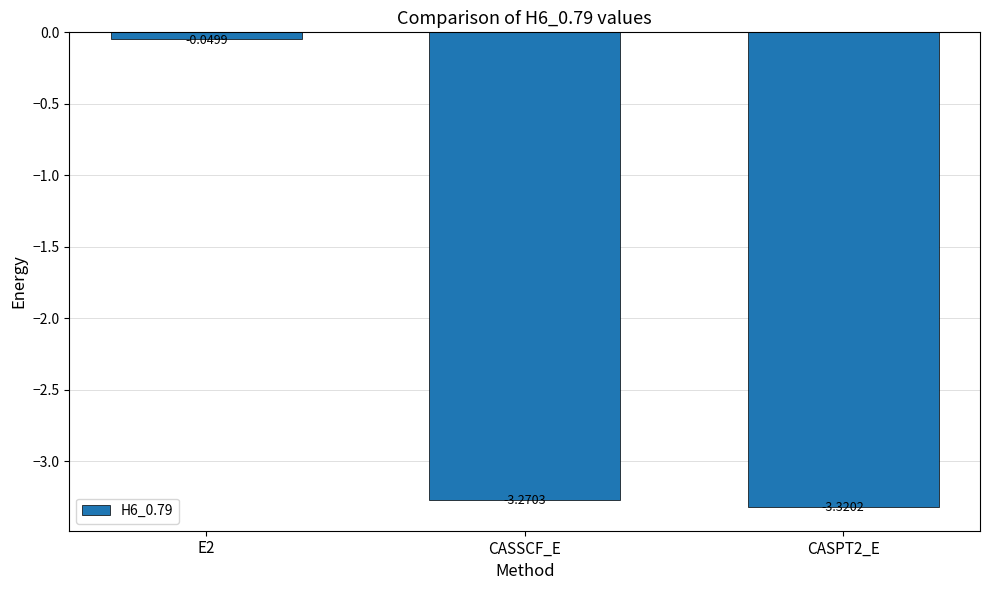

Rank the categories by value from highest to lowest.

E2, CASSCF_E, CASPT2_E